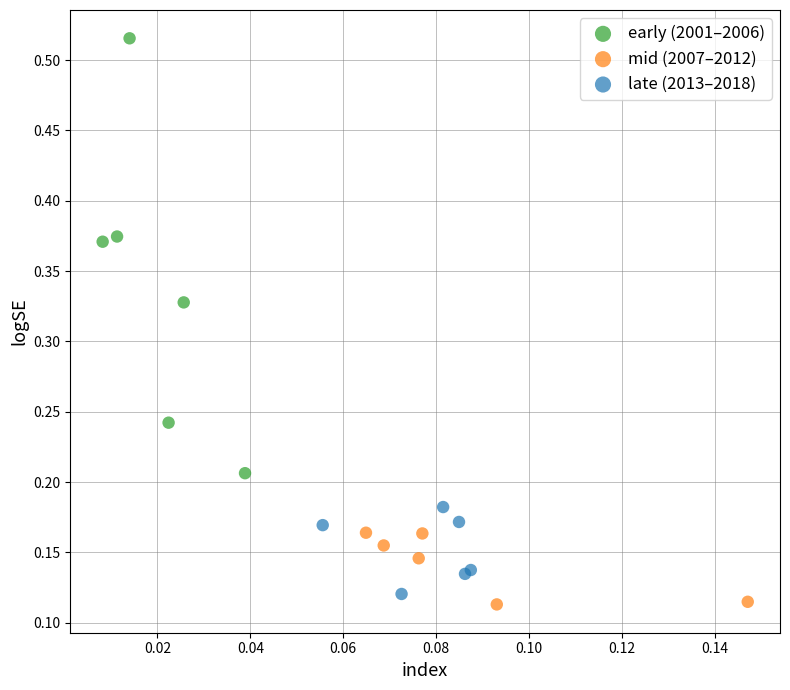

Which series has the largest Y range (max minus min)?

early (2001–2006)